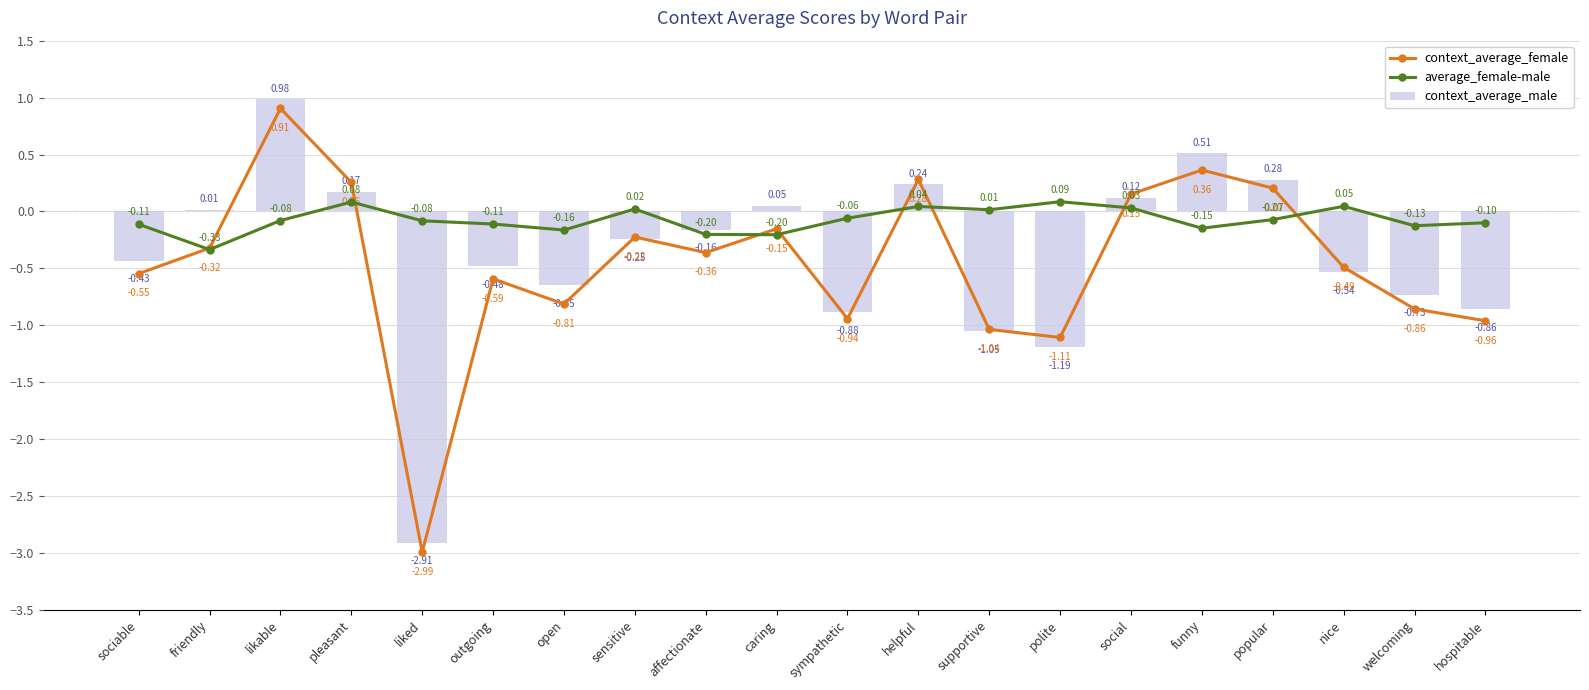

Which series changed the most between sympathetic and hospitable?

average_female-male